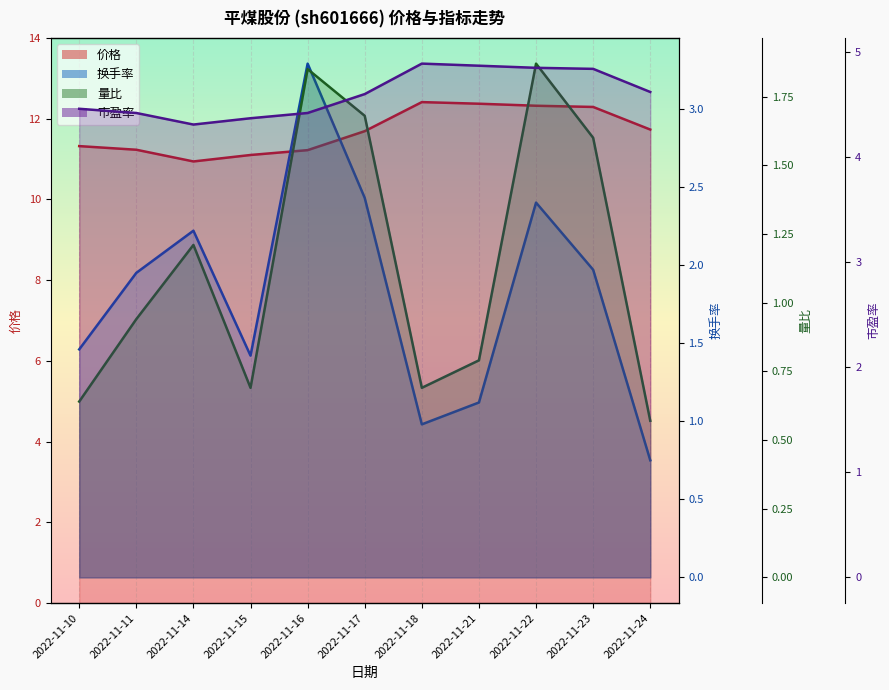

At which category is the sum across all series the highest?

2022-11-22